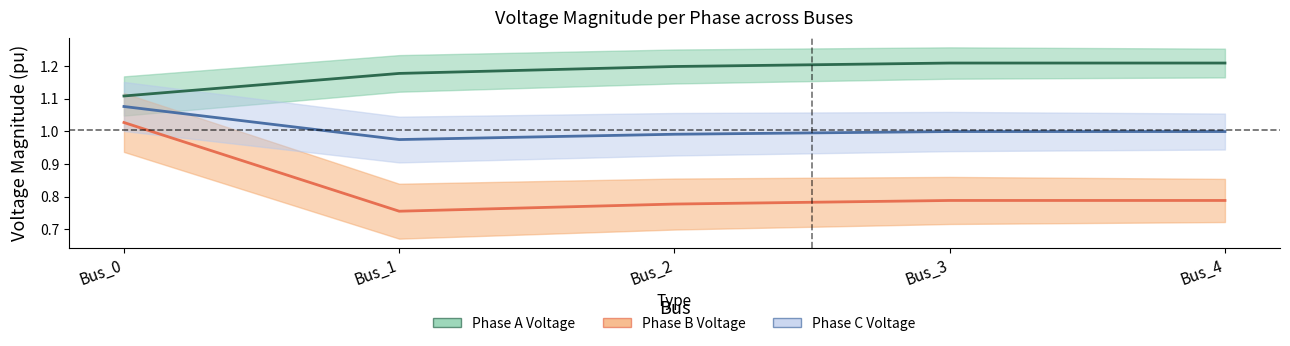

True or false: pf_vm_b_pu and pf_vm_c_pu intersect in this chart.

False